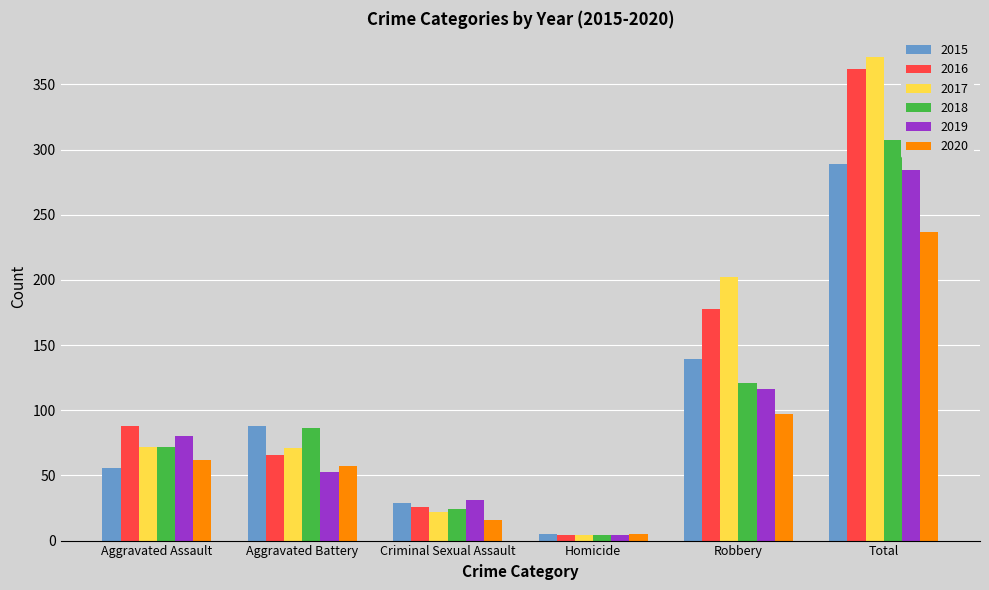

What is the label of the 4th bar from the right?

Criminal Sexual Assault